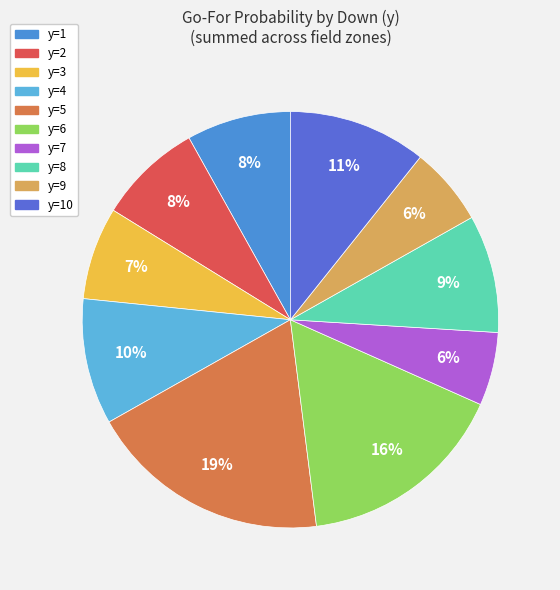

Is there a majority slice in this chart?

No